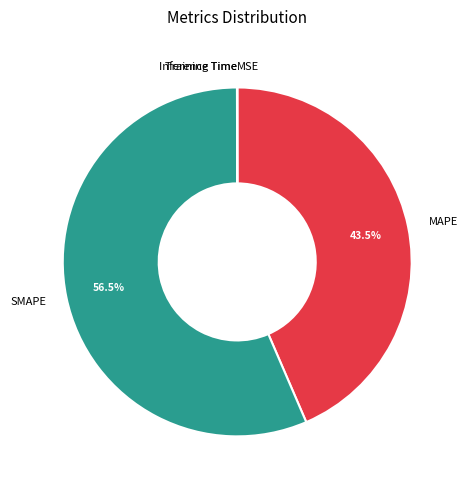

How much of the chart is everything except MAPE?

56.5%